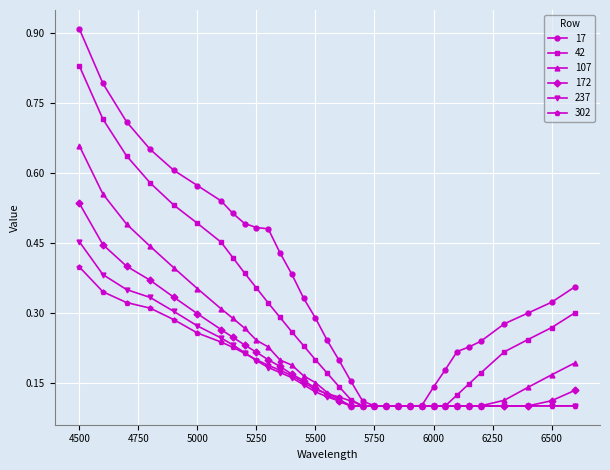

Which series has the largest range (max minus min)?

17